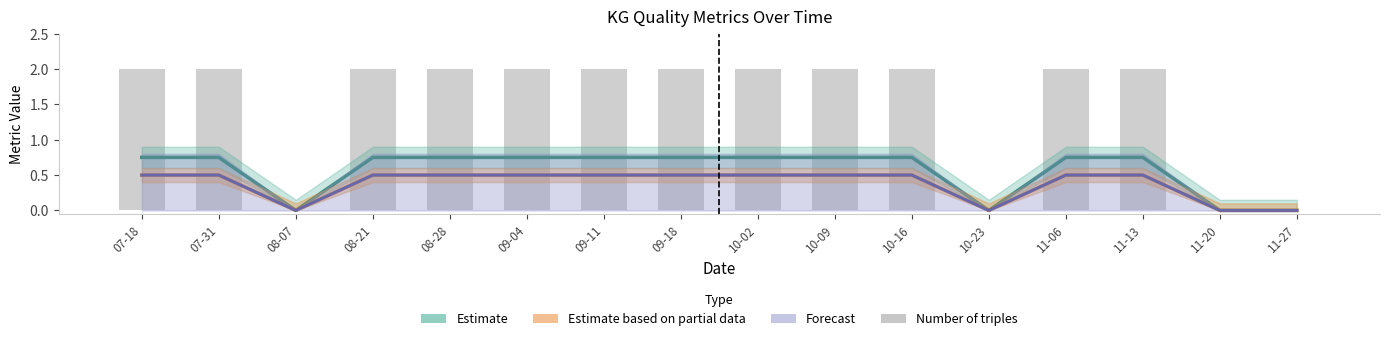

List the series in order of their peak value, highest first.

Number of triples, Estimate, Estimate based on partial data, Forecast